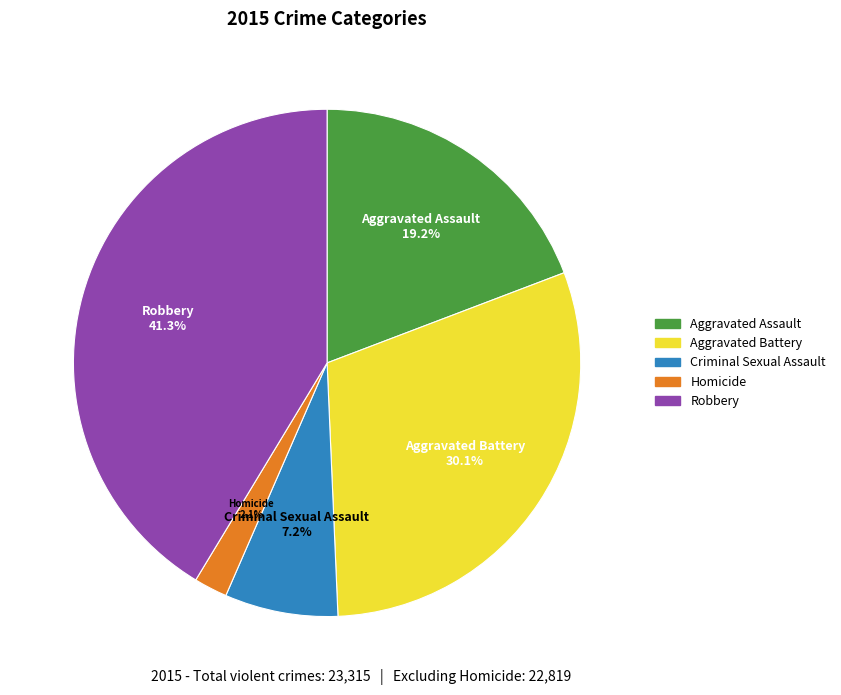

To the nearest percent, what is the combined percentage of Criminal Sexual Assault and Aggravated Battery?

37%